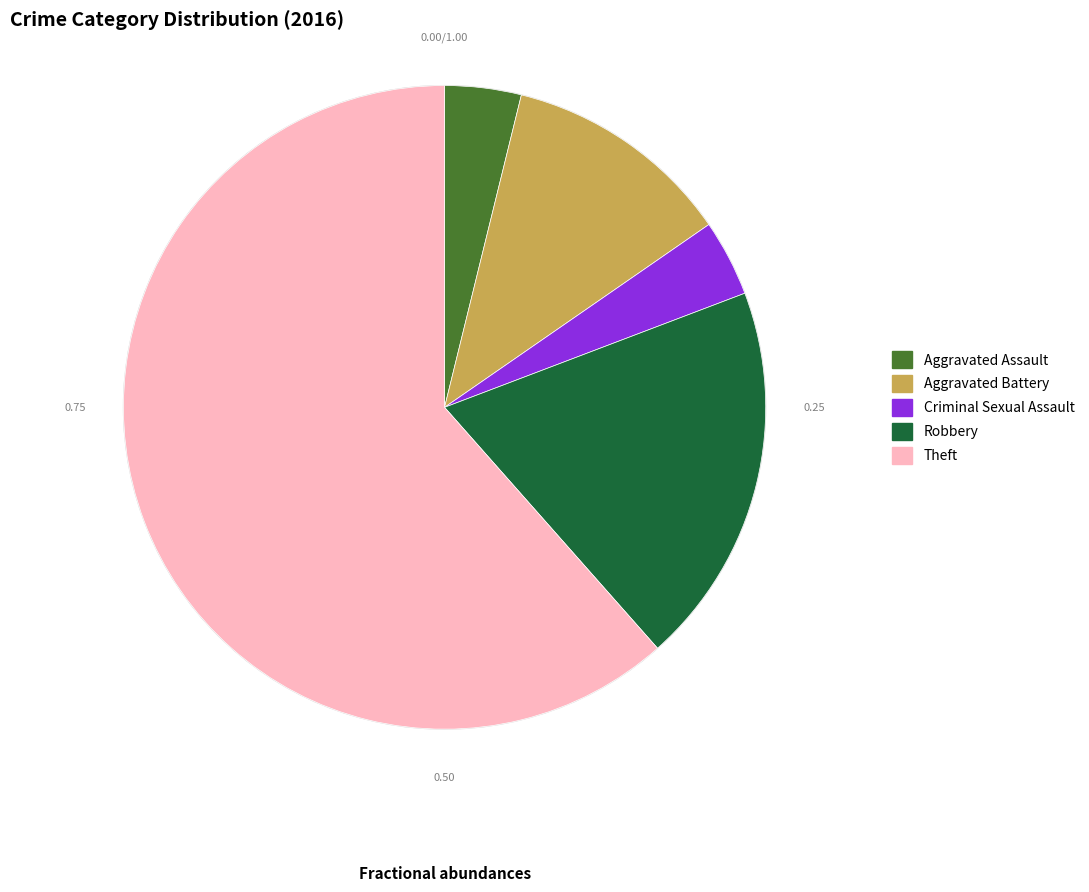

How many slices are in this pie chart?

5